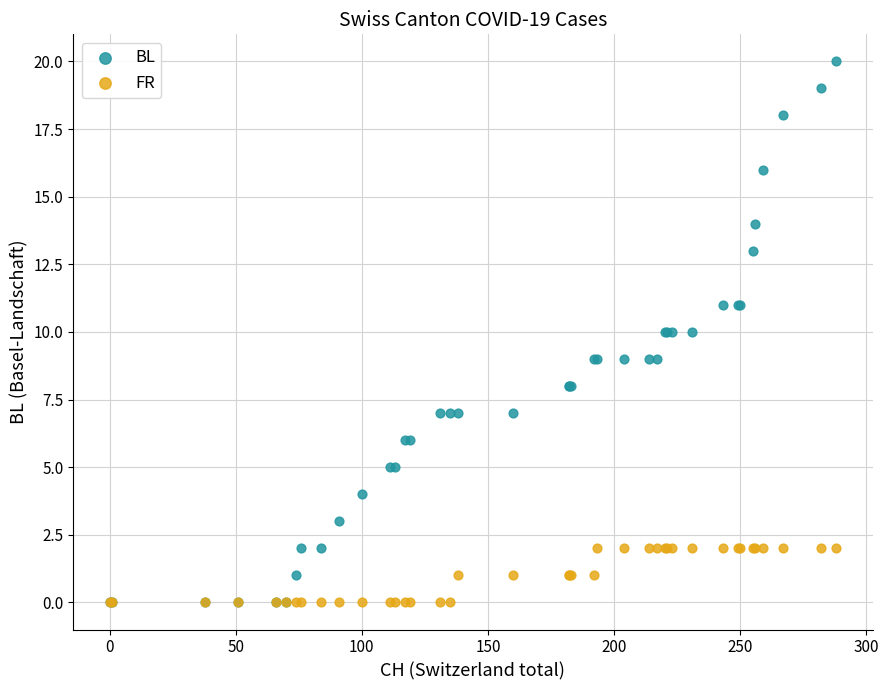

Which series reaches the maximum Y coordinate?

BL